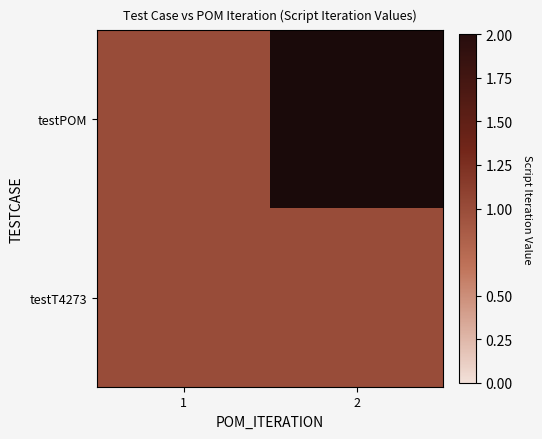

At how many categories does at least one series exceed 0?

2